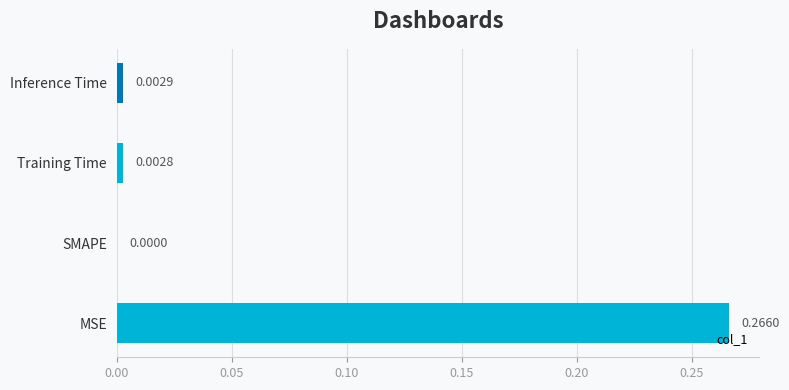

Which label corresponds to the largest value in the chart?

MSE